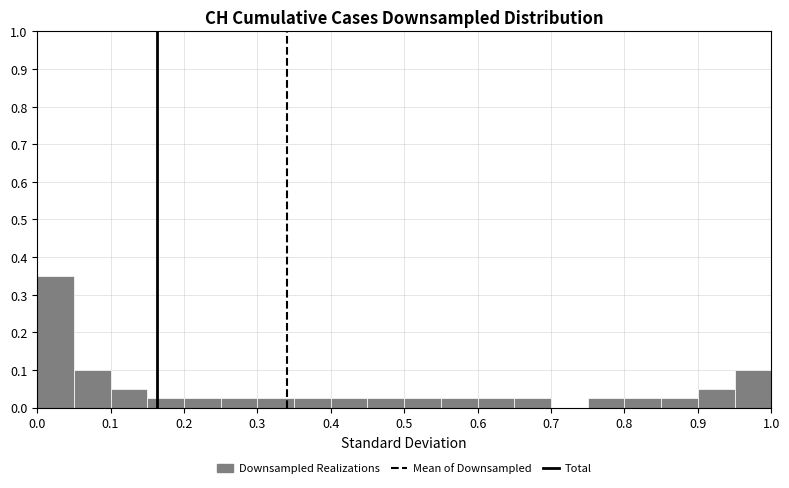

Reading left to right, transcribe this chart: for each bar, give the range it covers on the x-axis and its height. The values are not printed on the chart, so give them approximately, as read against the axis.

0.00 to 0.05: 0.35
0.05 to 0.10: 0.10
0.10 to 0.15: 0.05
0.15 to 0.20: 0.03
0.20 to 0.25: 0.03
0.25 to 0.30: 0.03
0.30 to 0.35: 0.03
0.35 to 0.40: 0.03
0.40 to 0.45: 0.03
0.45 to 0.50: 0.03
0.50 to 0.55: 0.03
0.55 to 0.60: 0.03
0.60 to 0.65: 0.03
0.65 to 0.70: 0.03
0.70 to 0.75: 0
0.75 to 0.80: 0.03
0.80 to 0.85: 0.03
0.85 to 0.90: 0.03
0.90 to 0.95: 0.05
0.95 to 1.00: 0.10